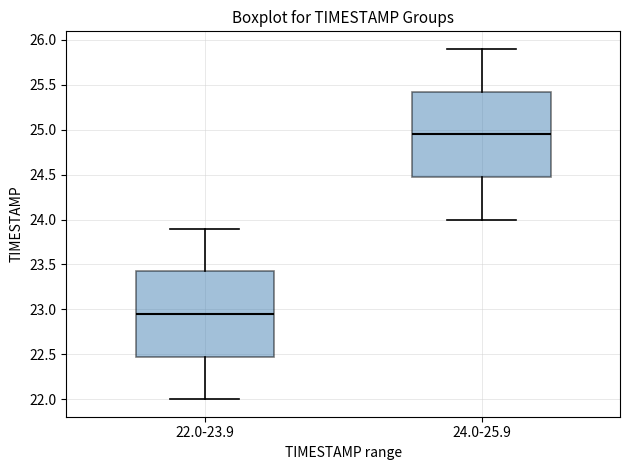

Reading left to right, transcribe this box plot: for each box, give where its median line is, the range the box spans, and where its two whiskers end, as read against the y-axis. The values are not printed on the chart, so give them approximately, as read against the axis.

22.0-23.9: median 22.95, box 22.50 to 23.45, whiskers 22.00 to 23.90
24.0-25.9: median 24.95, box 24.50 to 25.45, whiskers 24.00 to 25.90